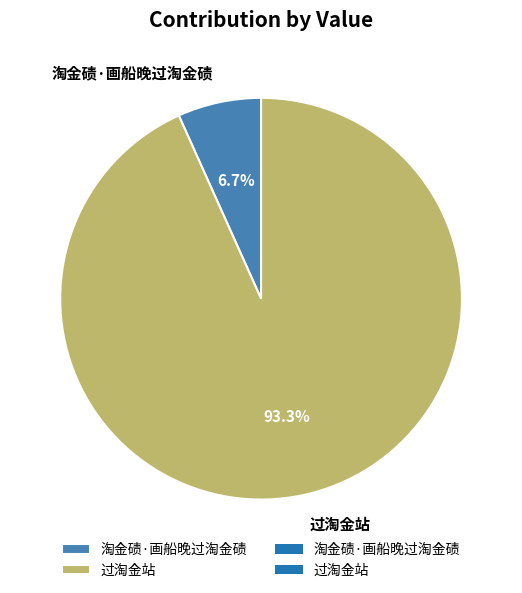

To the nearest percent, what is the combined percentage of 过淘金站 and 淘金碛·画船晚过淘金碛?

100%